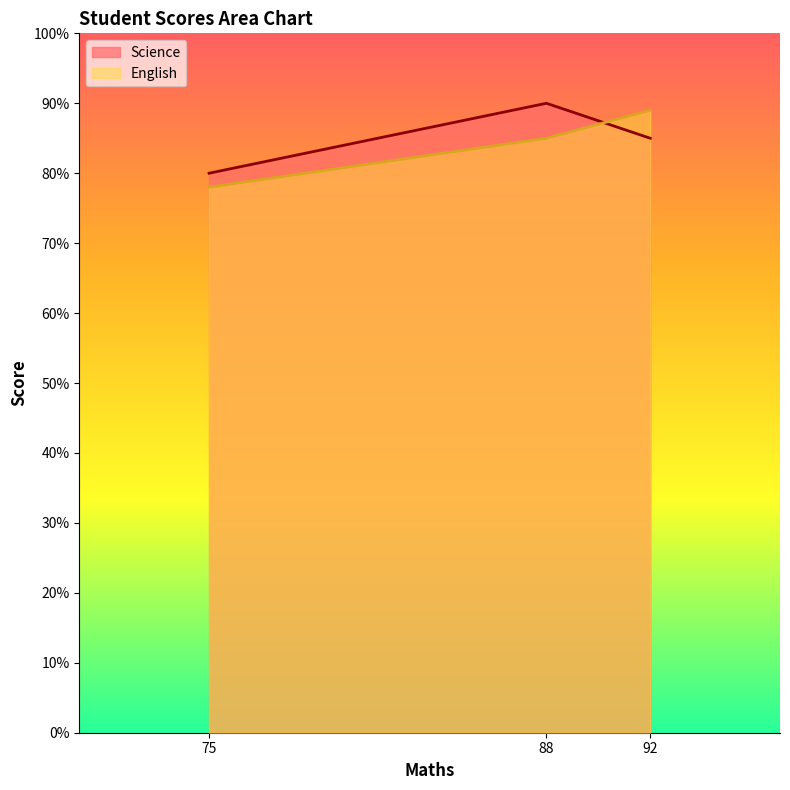

Rank the categories by English value from lowest to highest.

75, 88, 92